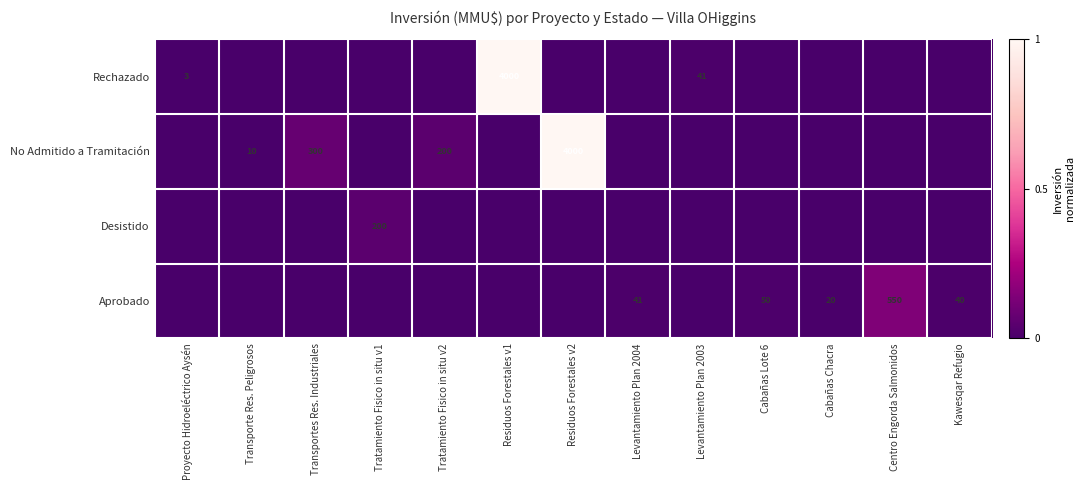

True or false: No Admitido a Tramitación has a value of 138 at Tratamiento Fisico in situ v2.

False